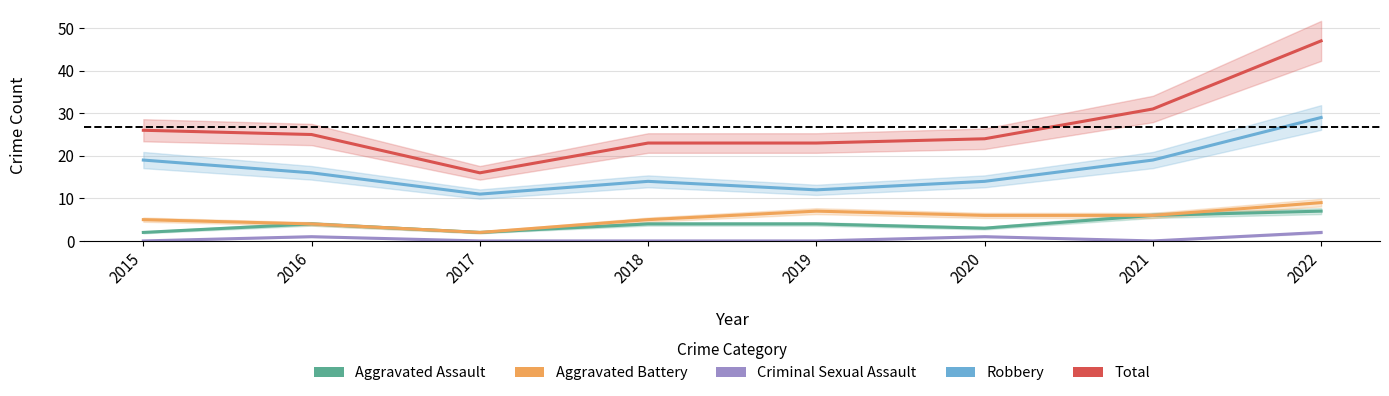

At which category does Robbery reach its first local peak?

2018